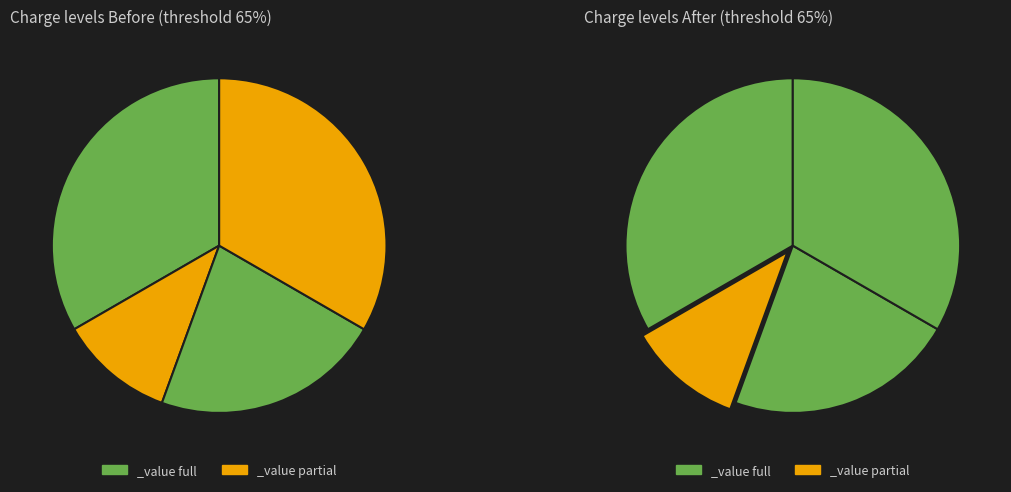

True or false: Group 1 accounts for 33% of the total.

True